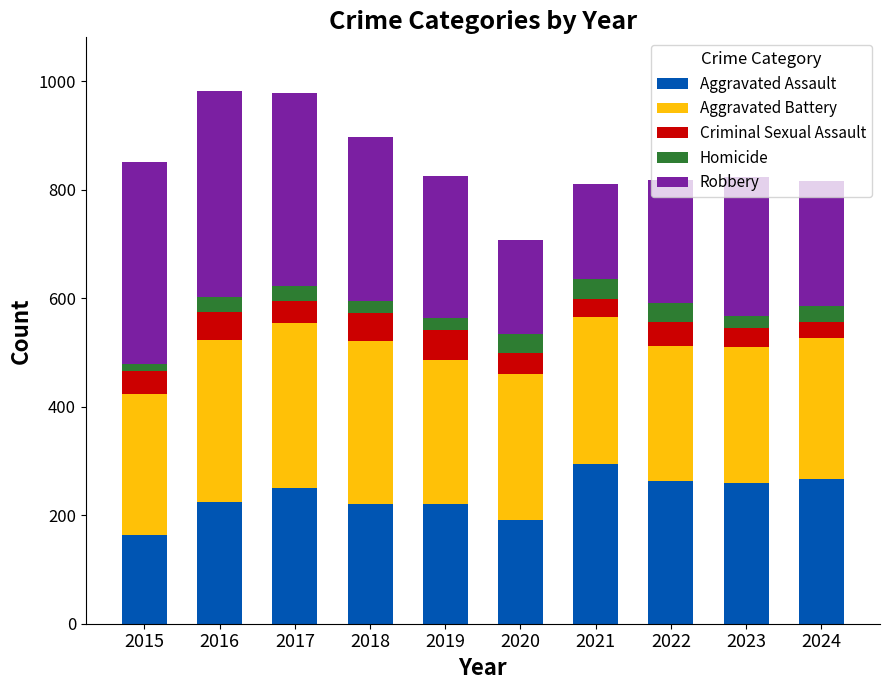

What is the total value across all series at 2021?

811